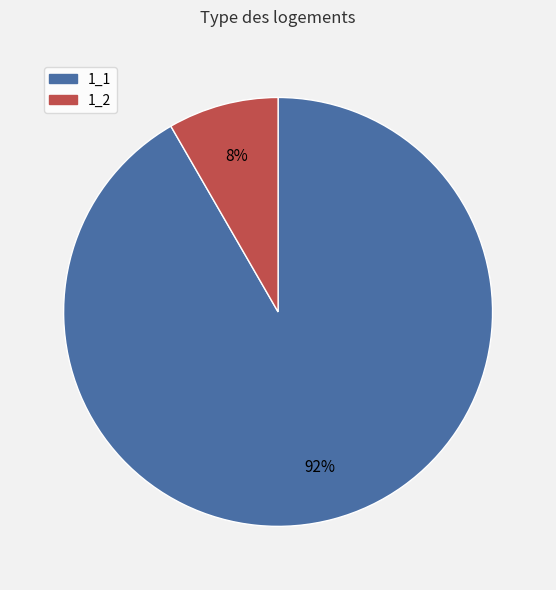

What percentage is the 1_1 slice, to the nearest percent?

92%